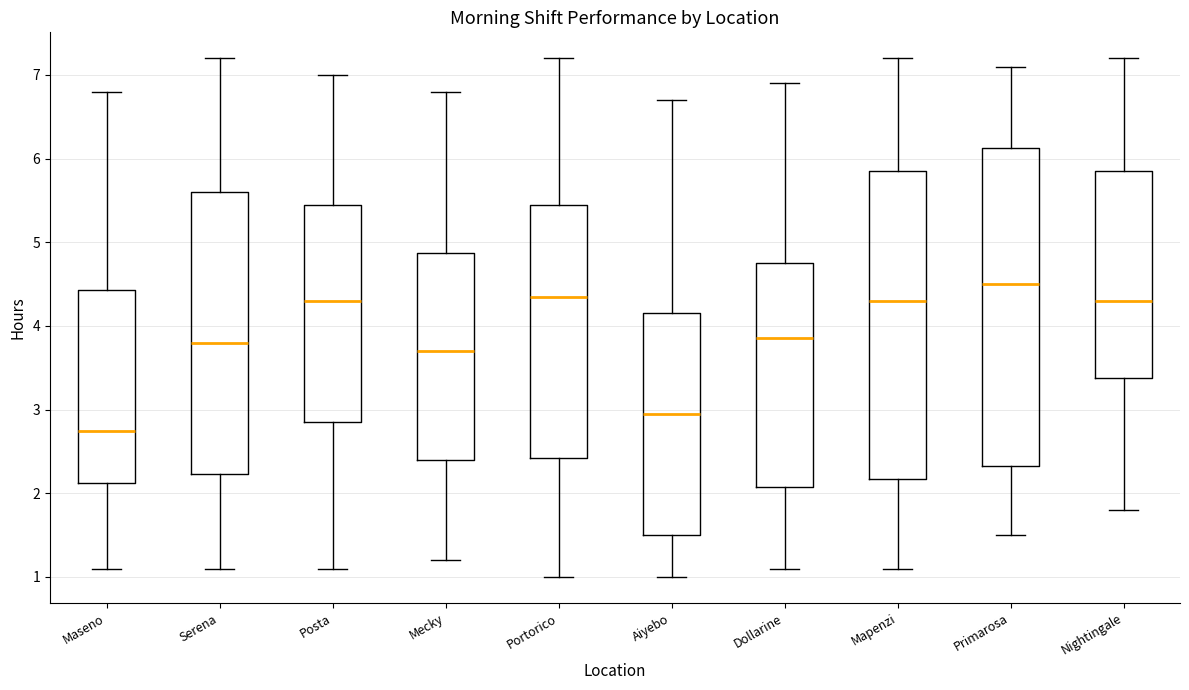

Reading left to right, read every box against the y-axis: the position of its median line, the range the box covers, and the ends of its whiskers. The values are not printed on the chart, so give them approximately, as read against the axis.

Maseno: median 2.8, box 2.1 to 4.4, whiskers 1.1 to 6.8
Serena: median 3.8, box 2.2 to 5.6, whiskers 1.1 to 7.2
Posta: median 4.3, box 2.9 to 5.5, whiskers 1.1 to 7.0
Mecky: median 3.7, box 2.4 to 4.9, whiskers 1.2 to 6.8
Portorico: median 4.4, box 2.4 to 5.5, whiskers 1.0 to 7.2
Aiyebo: median 3.0, box 1.5 to 4.2, whiskers 1.0 to 6.7
Dollarine: median 3.9, box 2.1 to 4.8, whiskers 1.1 to 6.9
Mapenzi: median 4.3, box 2.2 to 5.9, whiskers 1.1 to 7.2
Primarosa: median 4.5, box 2.3 to 6.1, whiskers 1.5 to 7.1
Nightingale: median 4.3, box 3.4 to 5.9, whiskers 1.8 to 7.2